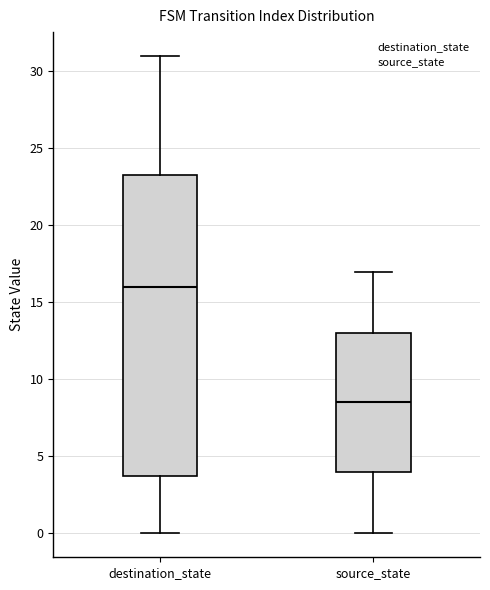

Which box has the lowest median line?

source_state